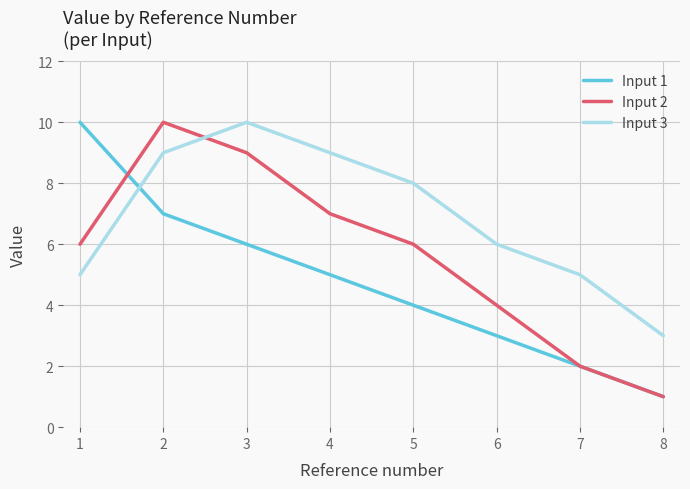

What is the greatest value displayed?

10